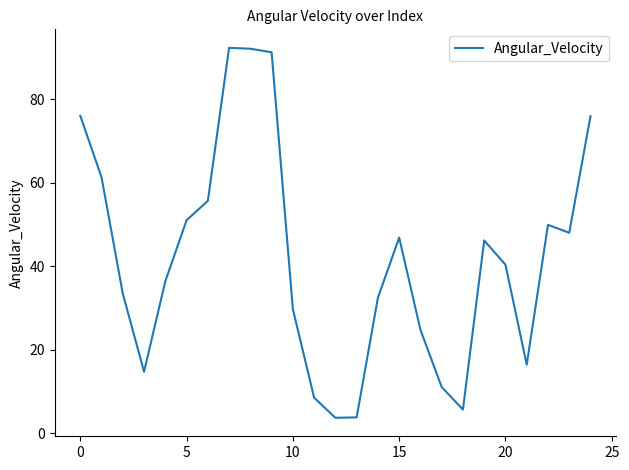

How many interior local peaks (higher than both neighbors) does the data have?

4